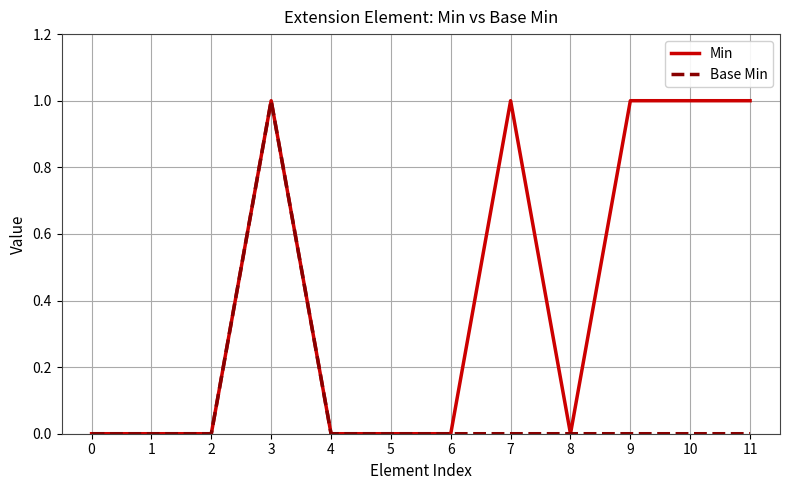

Reading left to right, transcribe all the data shown in this chart.

Min: 0=0	1=0	2=0	3=1	4=0	5=0	6=0	7=1	8=0	9=1	10=1	11=1
Base Min: 0=0	1=0	2=0	3=1	4=0	5=0	6=0	7=0	8=0	9=0	10=0	11=0